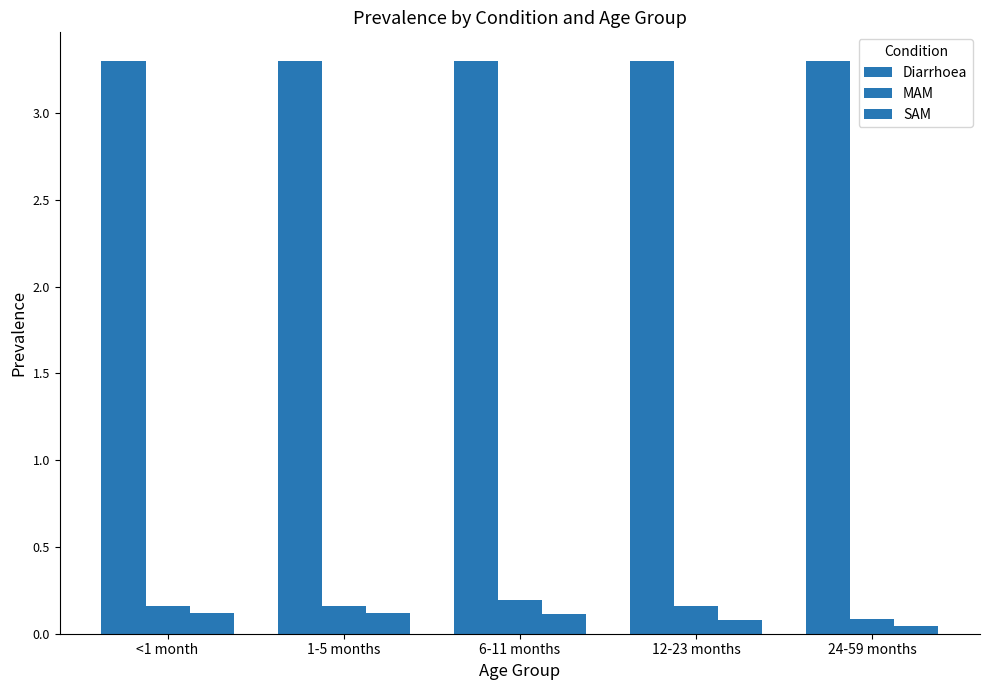

Is it true that MAM equals 0.2 at <1 month?

True